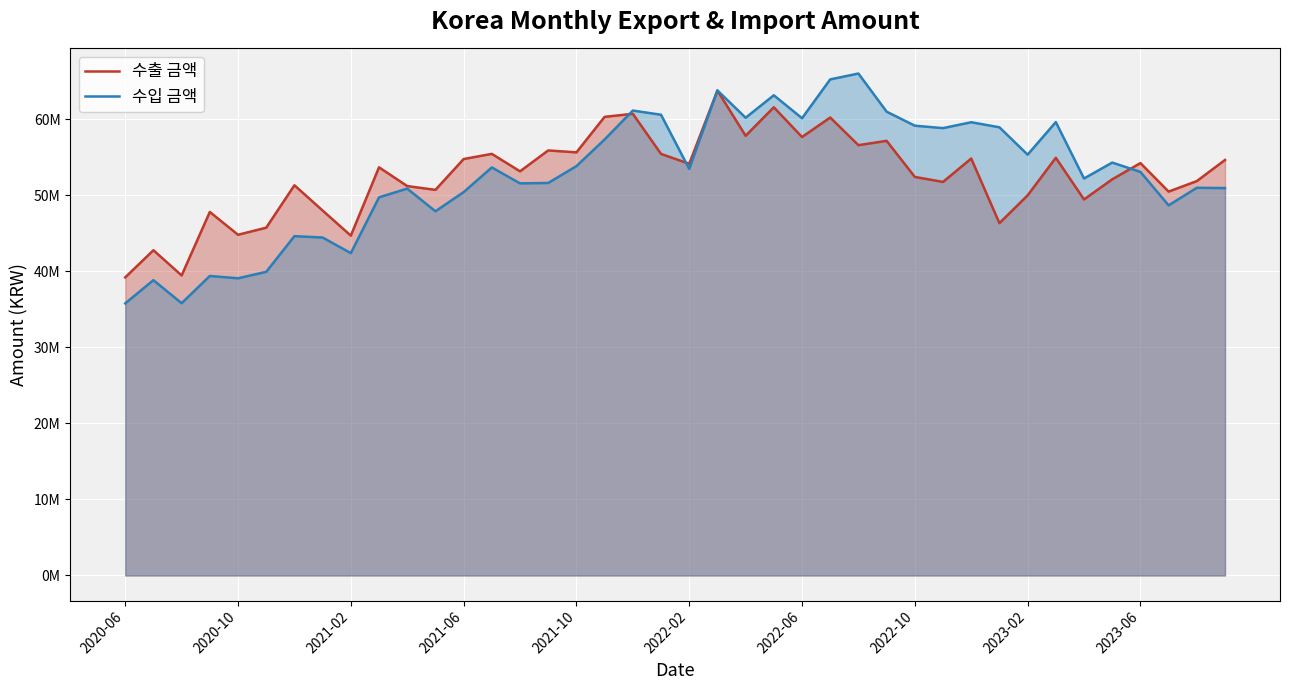

True or false: 수입 금액 and 수출 금액 intersect in this chart.

True